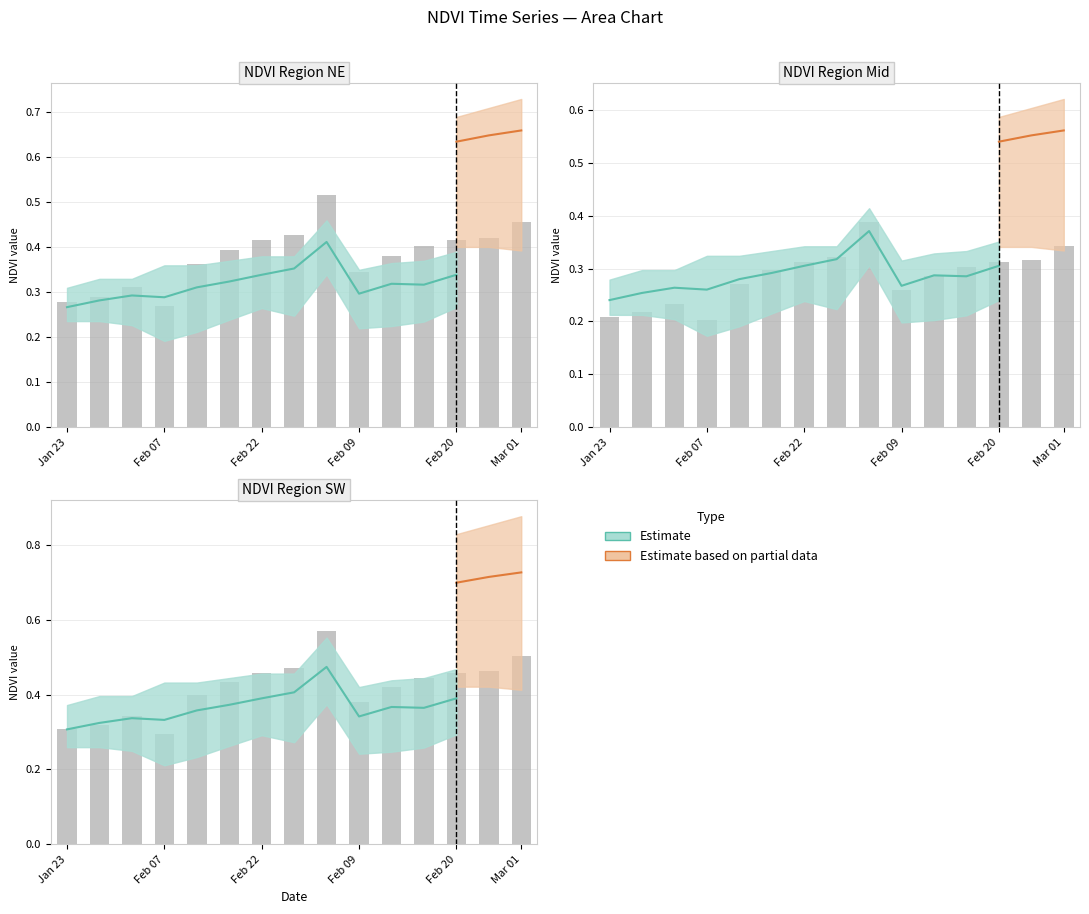

What is the change in value from Feb 22 to 6?

+0.1